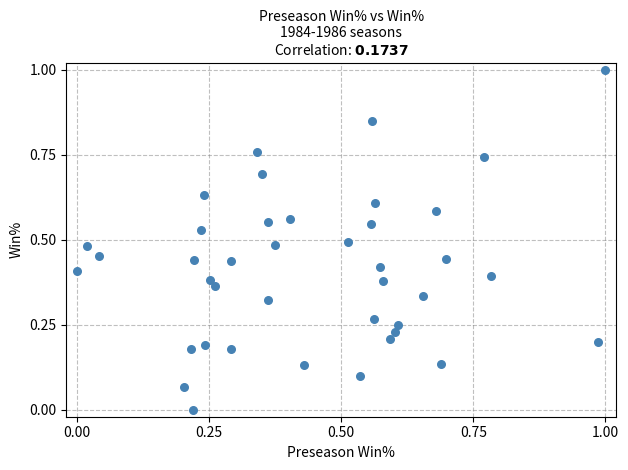

What is the range of X values (max minus min)?

1.0